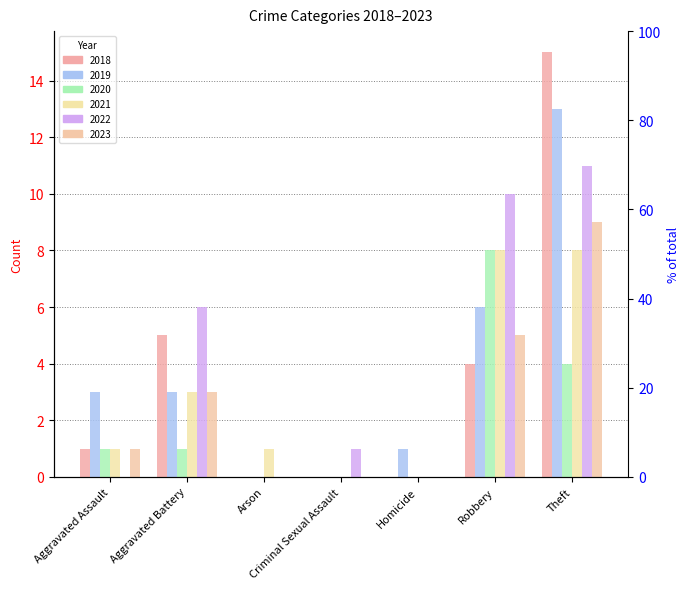

Where is 2019 nearest to the value 6?

Robbery